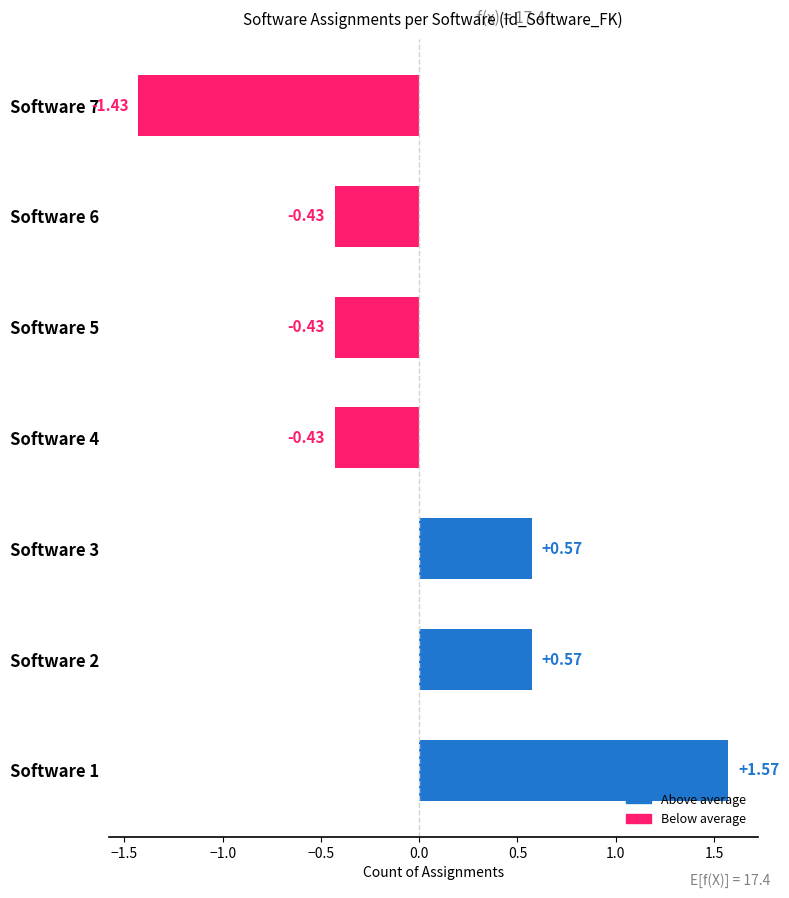

What is the difference between the second highest and minimum values?

2.0